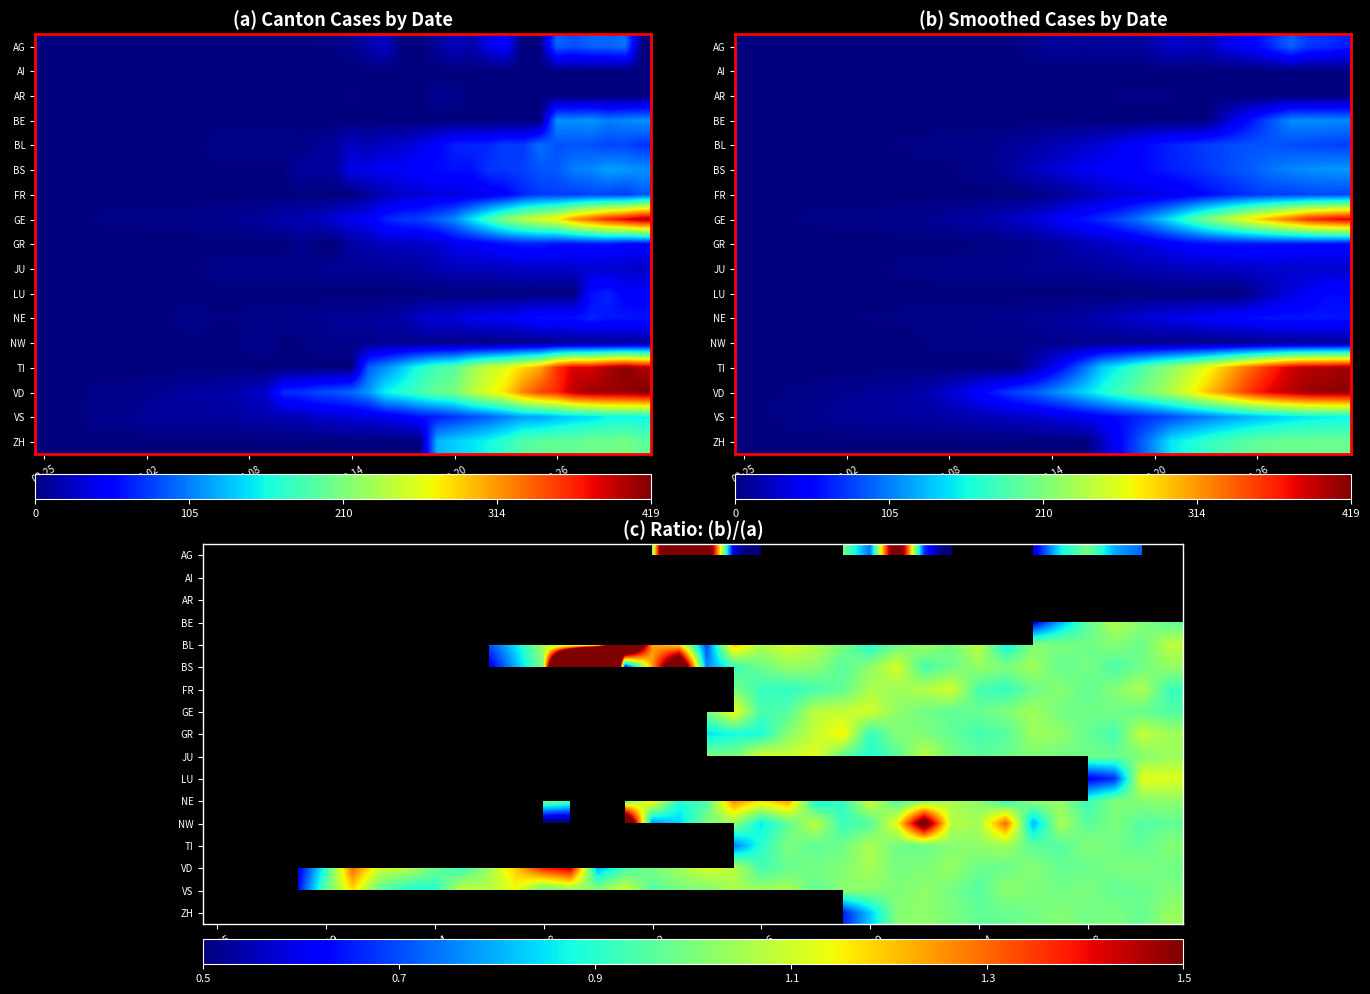

What is the sum of all BL values?

34.5